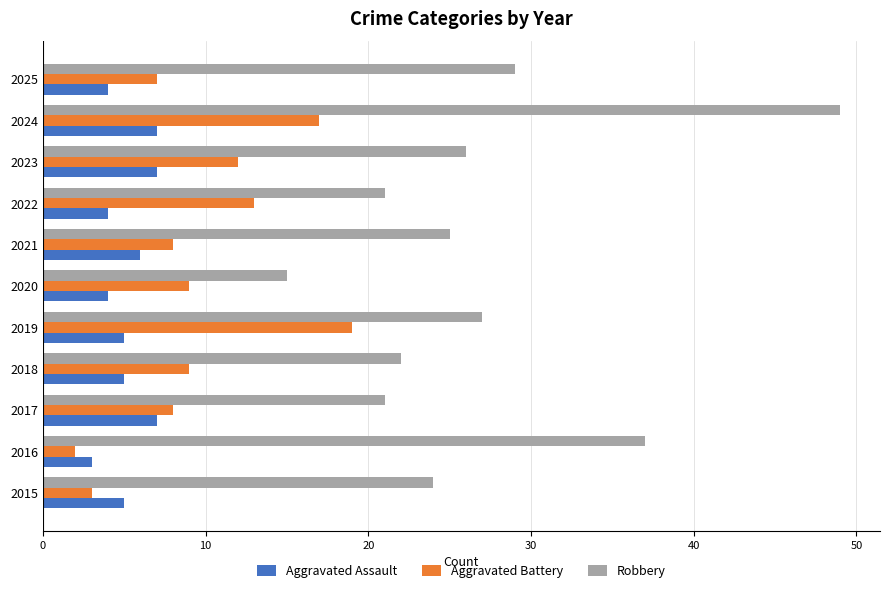

Which series has the widest spread of values?

Robbery